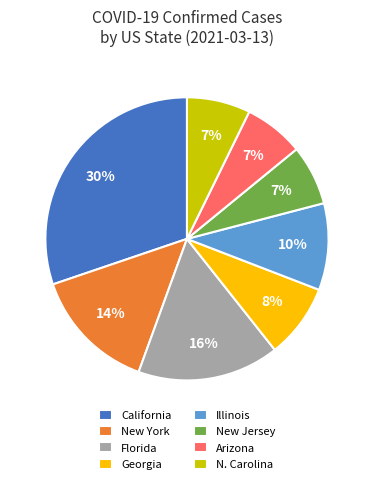

Combined, do New York and Arizona account for over 50%?

No